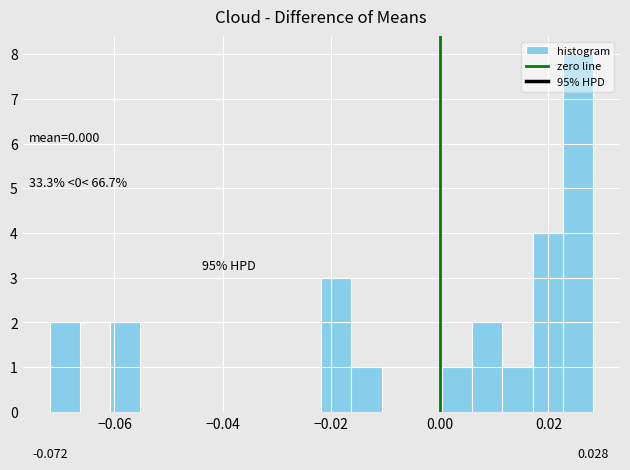

Read against the x-axis, roughly where is the centre of the tallest bar?

0.026